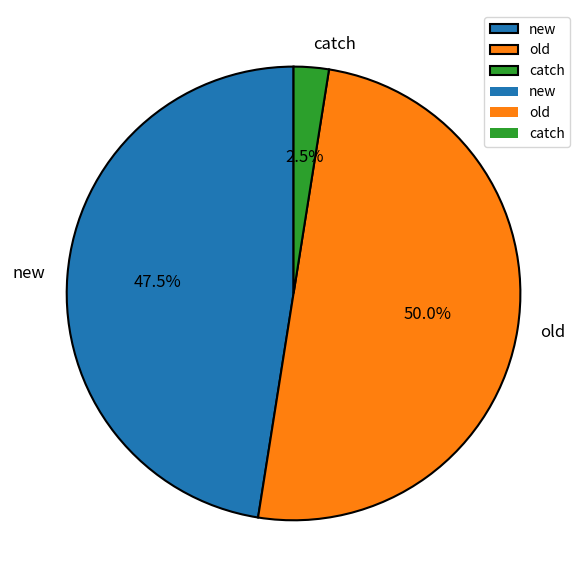

Combined, what portion of the pie is old and new?

97.5%